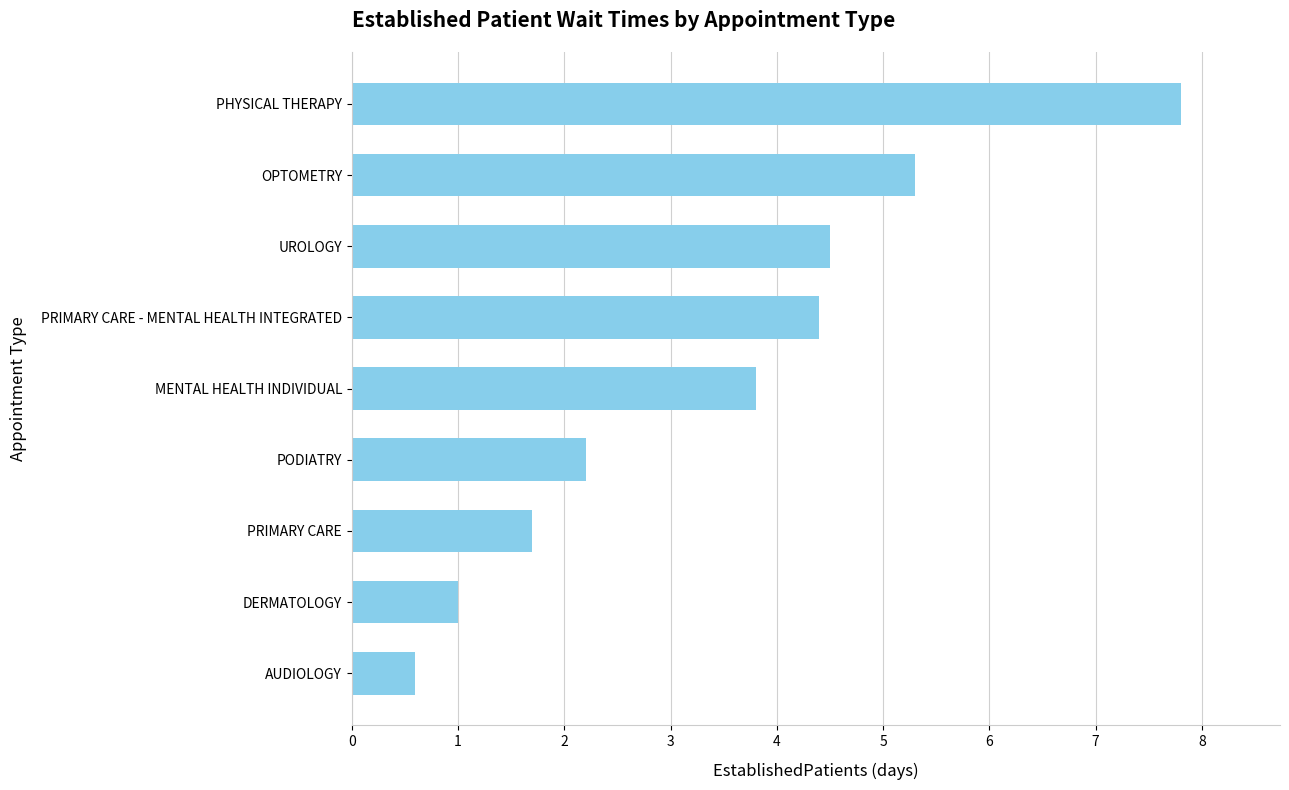

Reading bottom to top, what are all the values shown in this chart?

0.6	1.0	1.7	2.2	3.8	4.4	4.5	5.3	7.8